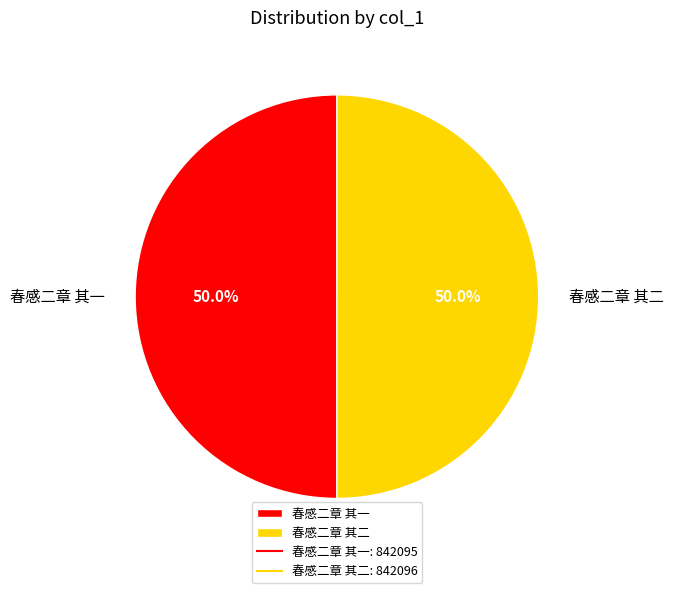

What is the ratio of the value at 春感二章 其一 to the value at 春感二章 其二?

1.0